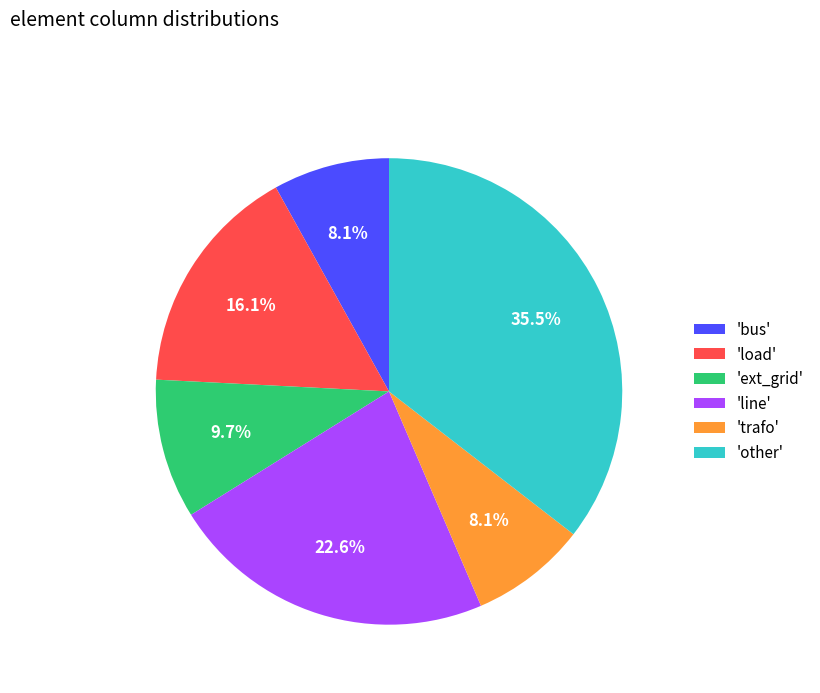

Count the number of slices in the pie.

6